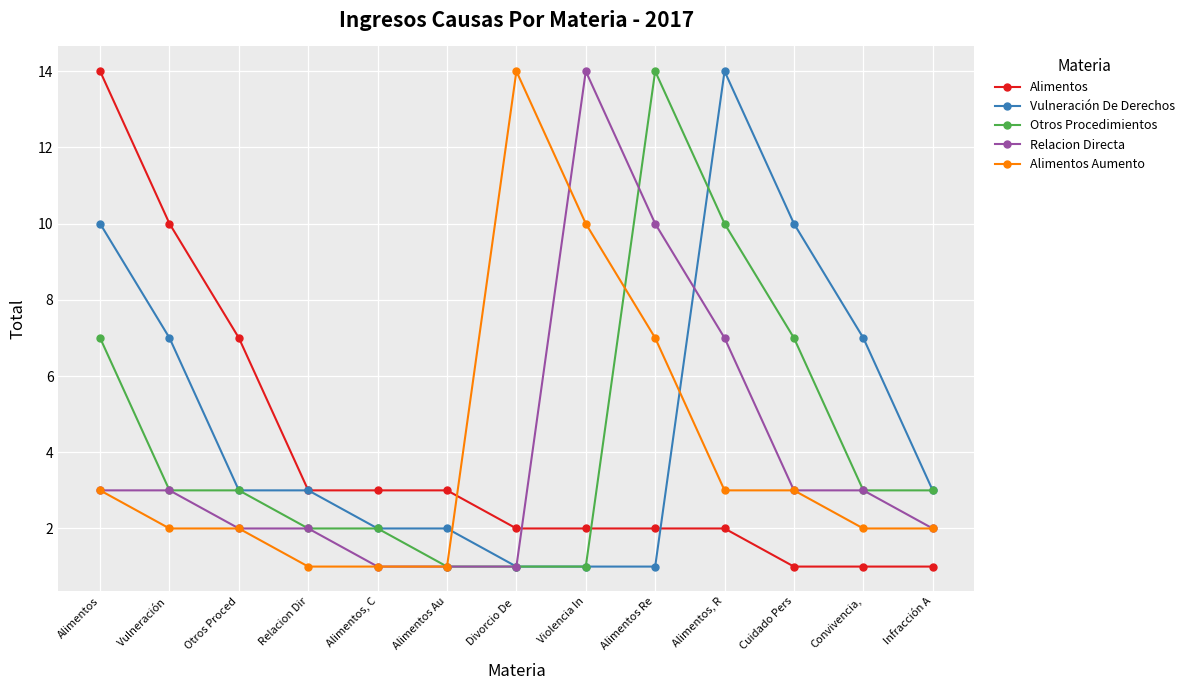

Reading left to right, list all the values displayed in this chart.

Alimentos: 14	10	7	3	3	3	2	2	2	2	1	1	1
Vulneración De Derechos: 10	7	3	3	2	2	1	1	1	14	10	7	3
Otros Procedimientos: 7	3	3	2	2	1	1	1	14	10	7	3	3
Relacion Directa: 3	3	2	2	1	1	1	14	10	7	3	3	2
Alimentos Aumento: 3	2	2	1	1	1	14	10	7	3	3	2	2